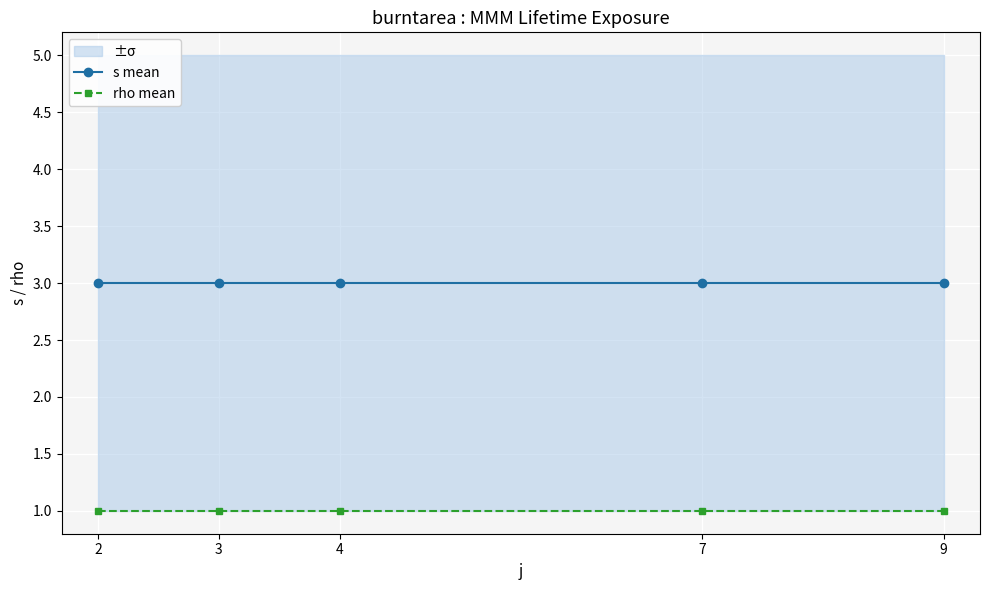

List the series in order of their overall mean, highest first.

s mean, rho mean